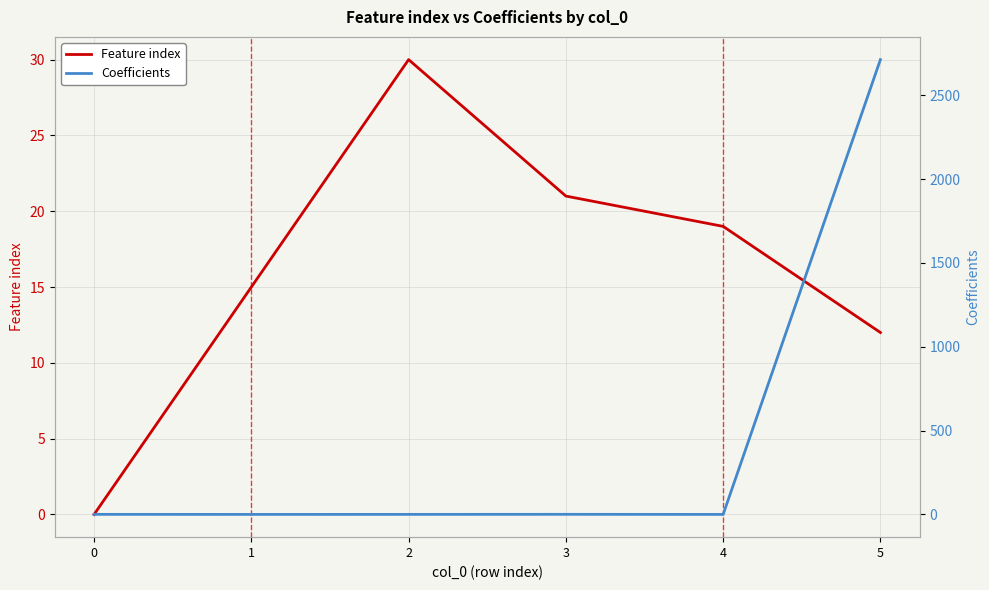

Which label corresponds to the smallest value in the chart?

4